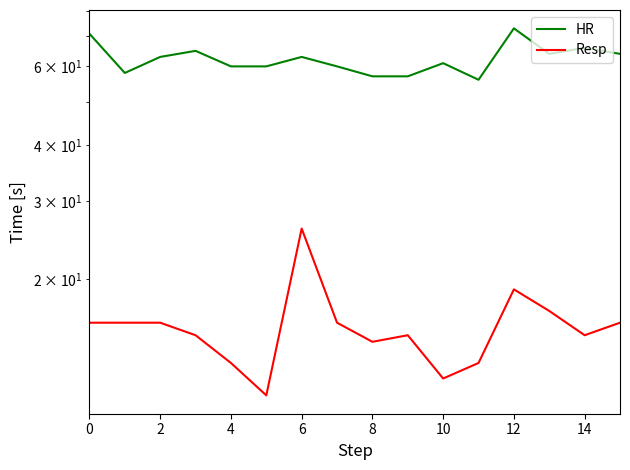

At which category does the chart reach its peak across all series?

12